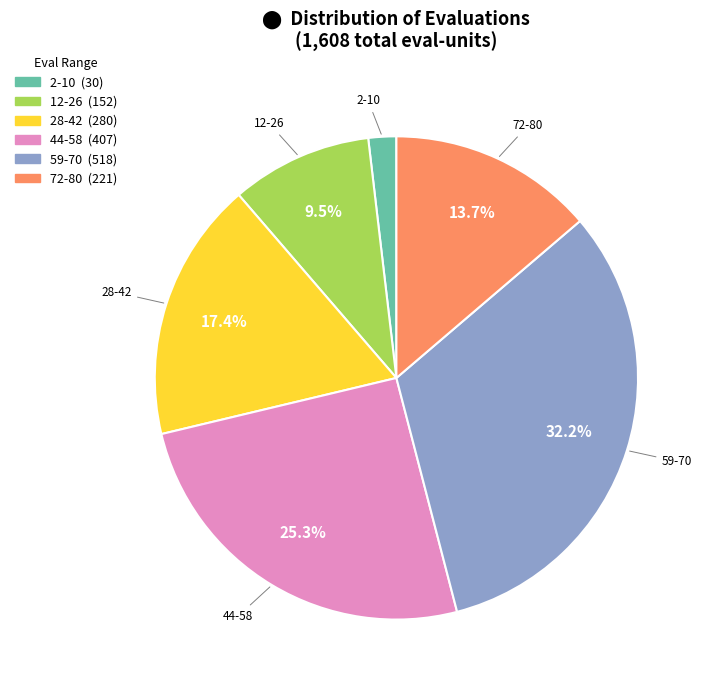

Is there a majority slice in this chart?

No